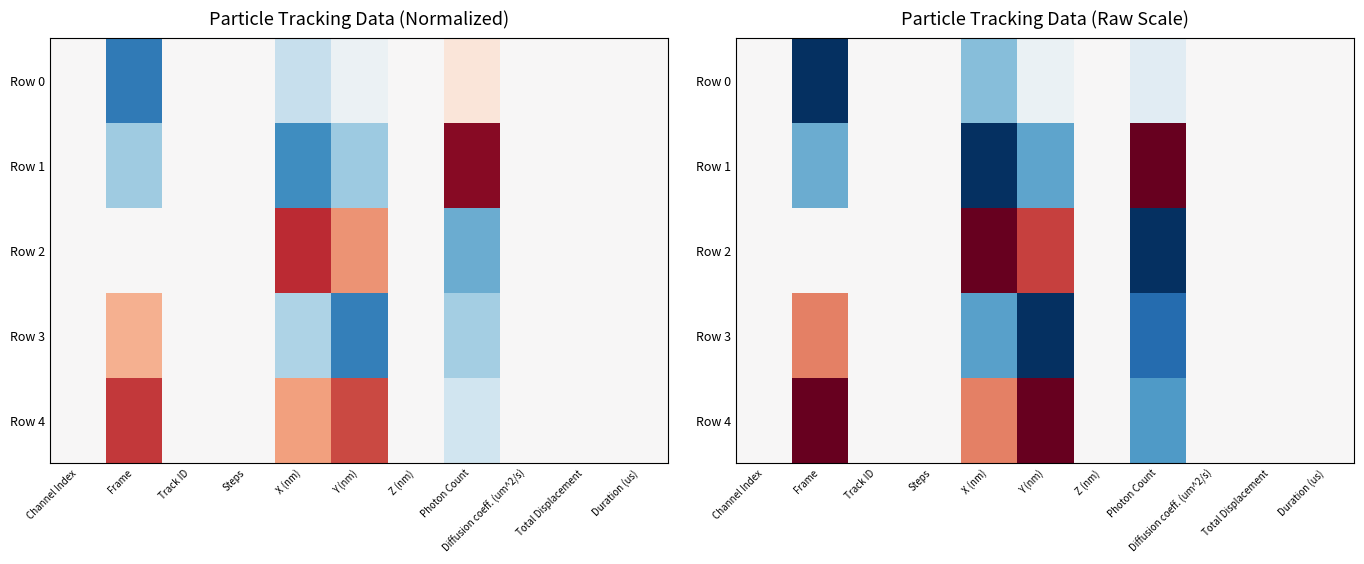

Count the number of categories in the chart.

11